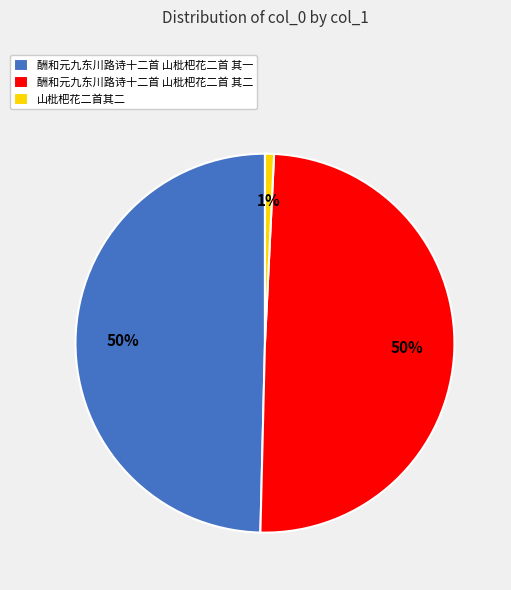

Combined, do 酬和元九东川路诗十二首 山枇杷花二首 其一 and 酬和元九东川路诗十二首 山枇杷花二首 其二 account for over 50%?

Yes